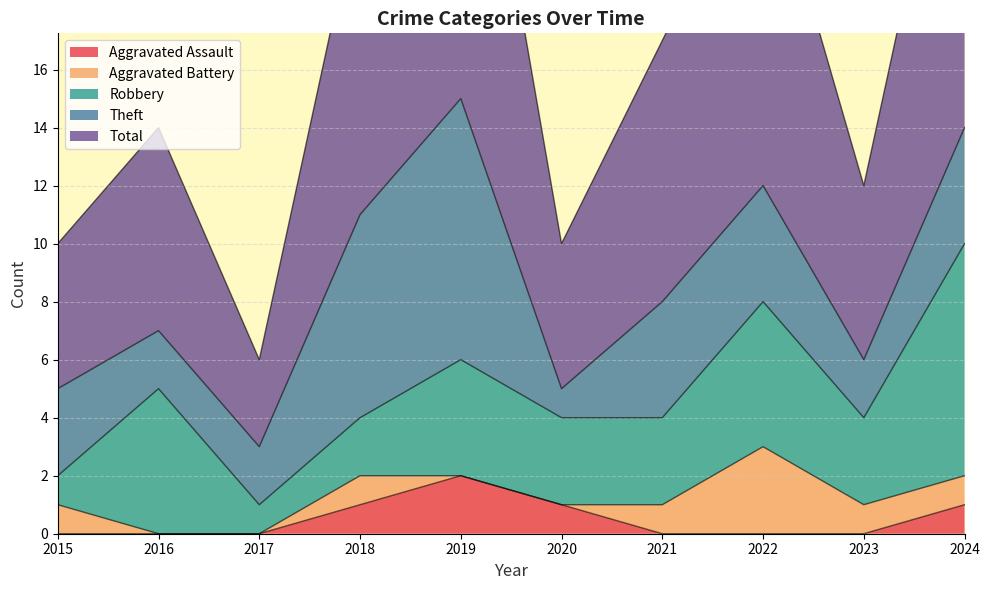

True or false: Aggravated Assault and Total cross at least once.

False